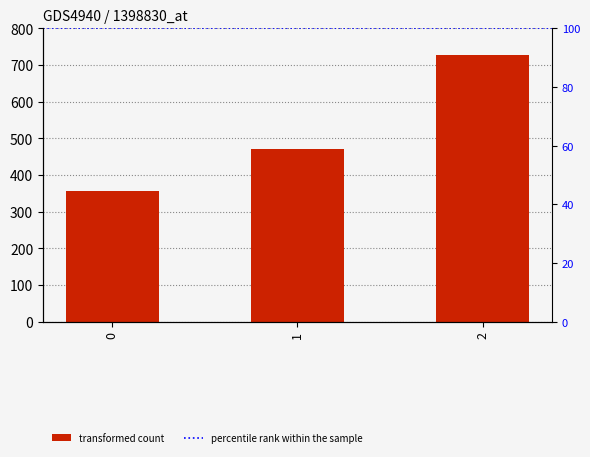

What is the approximate value at 0?

357.1